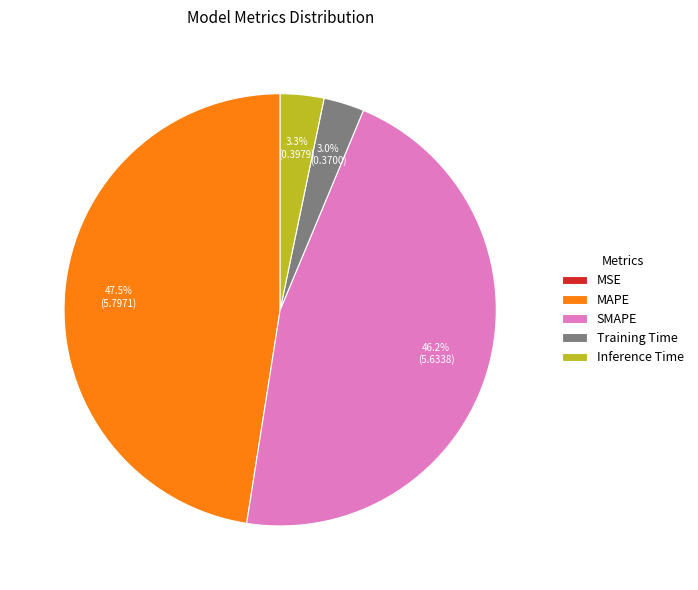

What is the largest slice in the pie chart?

MAPE